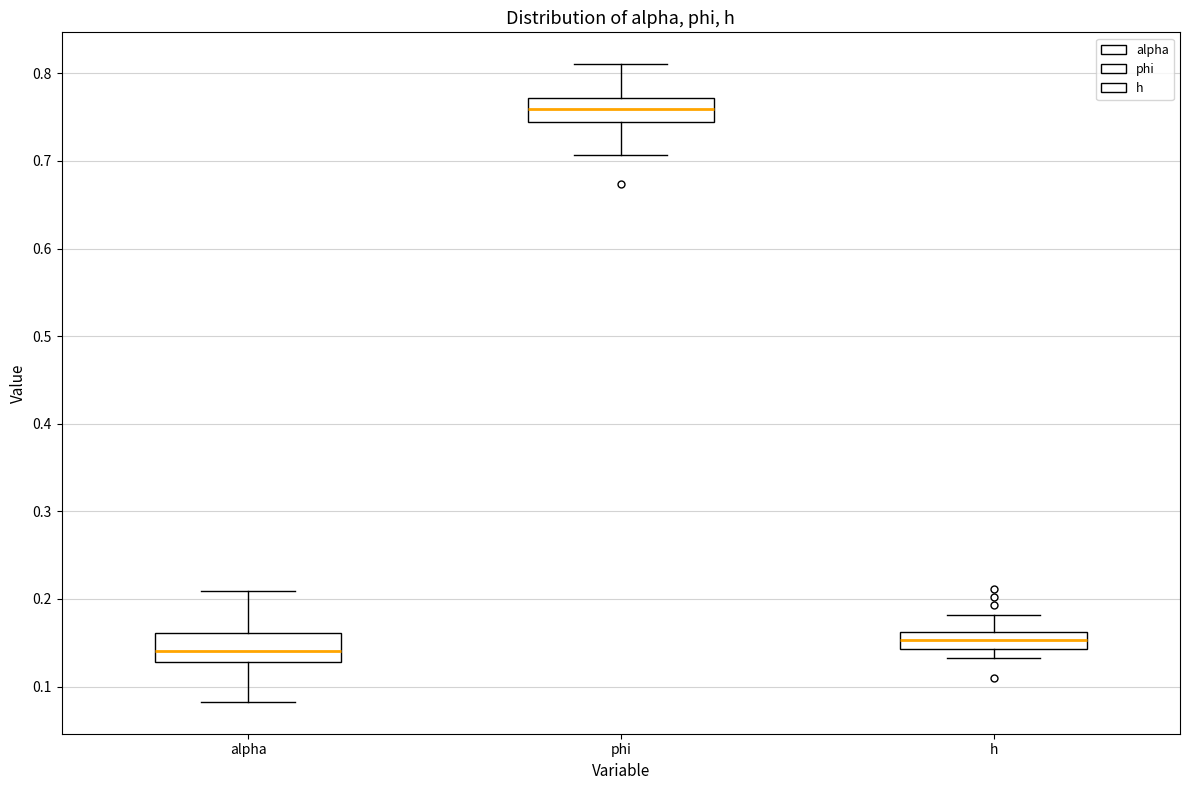

Where does the upper whisker of the box for phi end on the y-axis? The values are not printed on the chart, so give them approximately, as read against the axis.

0.81